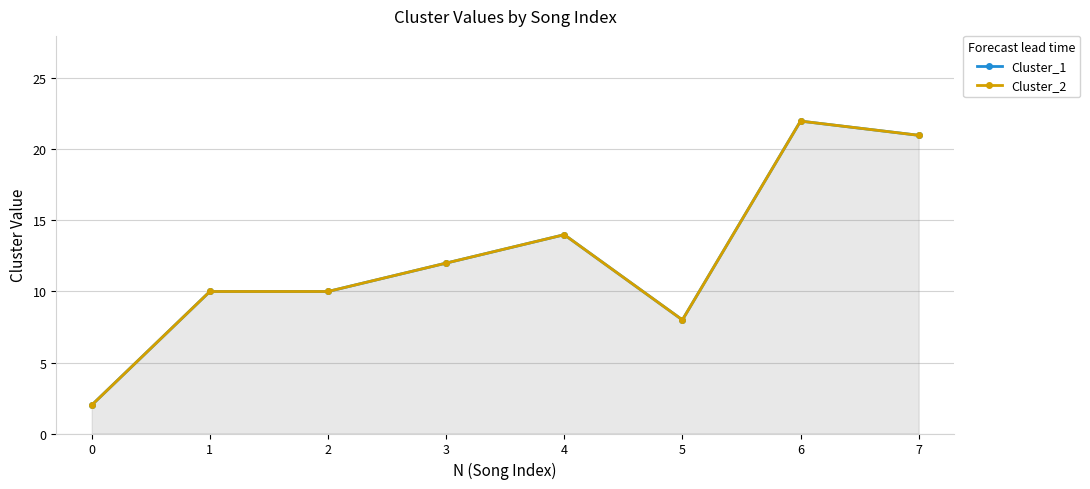

What is the average value of the Cluster_1 series?

12